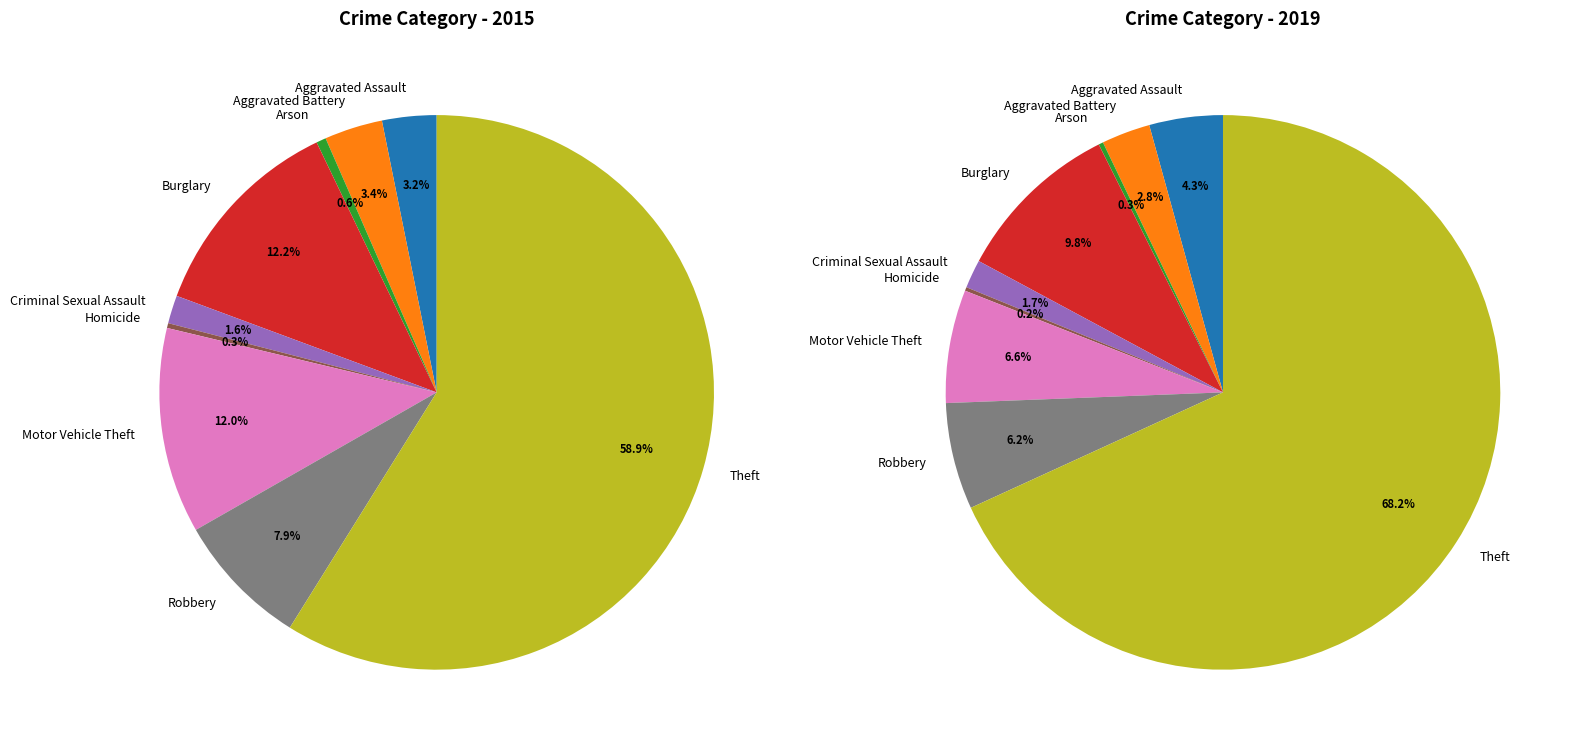

At values_2015, list the series in order from largest to smallest.

values_2019, values_2015